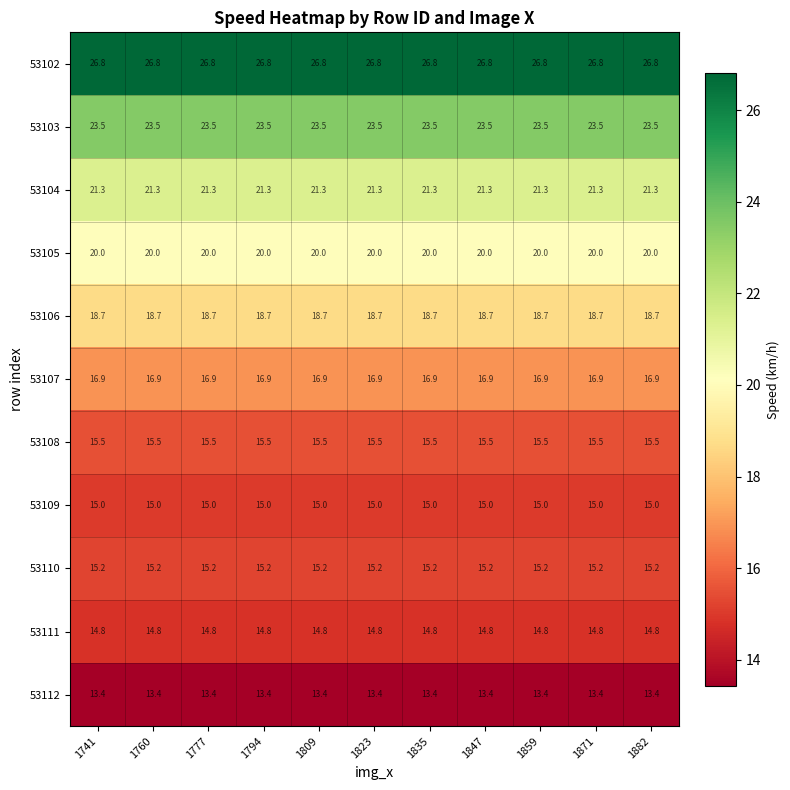

What is the average value of the 53108 series?

15.5